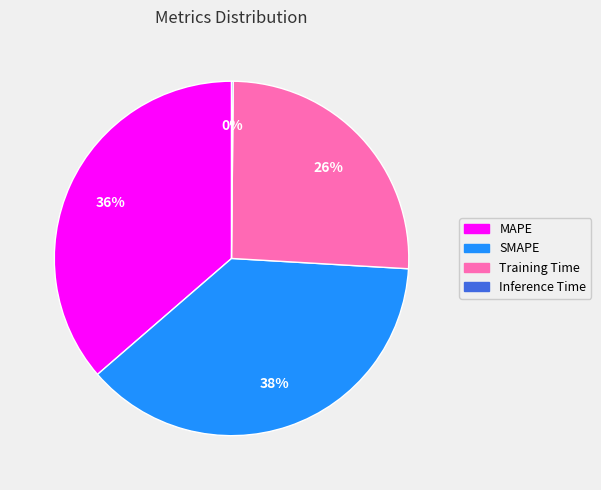

Between Training Time and SMAPE, which is larger?

SMAPE